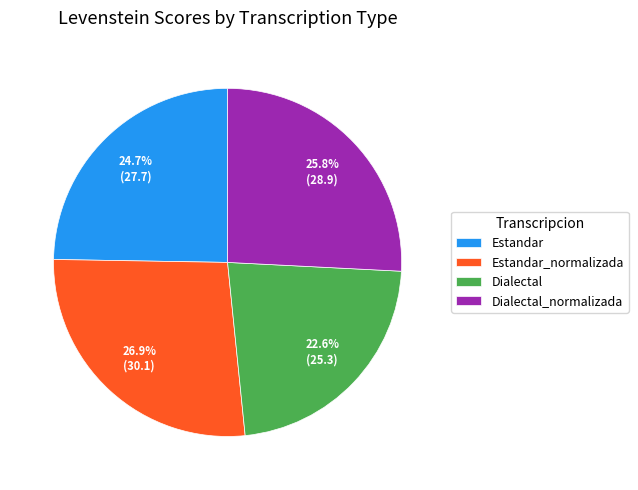

How much of the chart is everything except Estandar?

75.3%